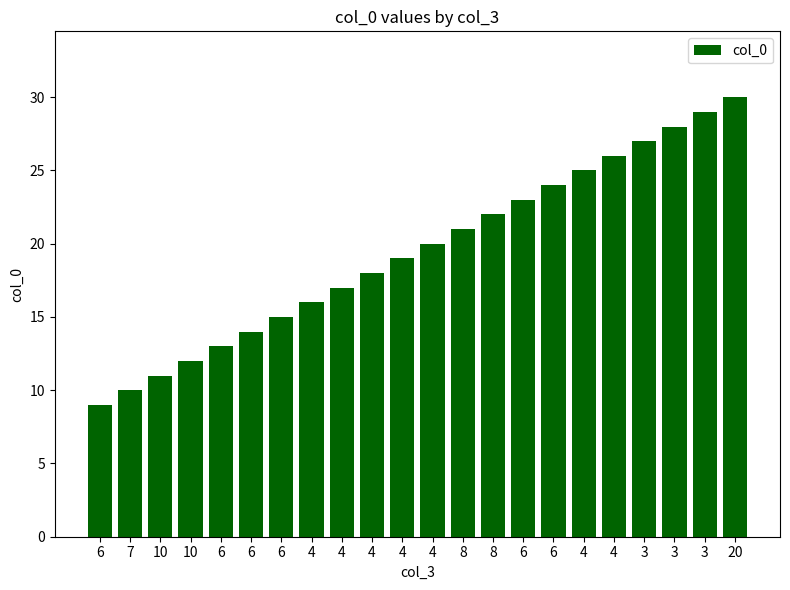

What is the difference between the maximum and minimum values?

21